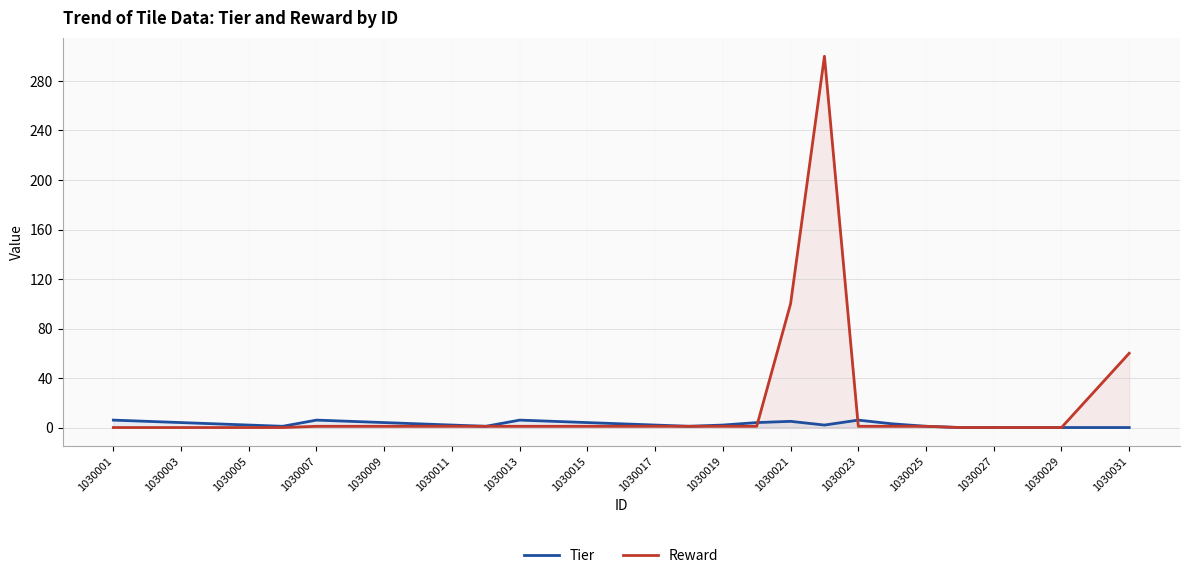

At how many categories does at least one series exceed 263?

1